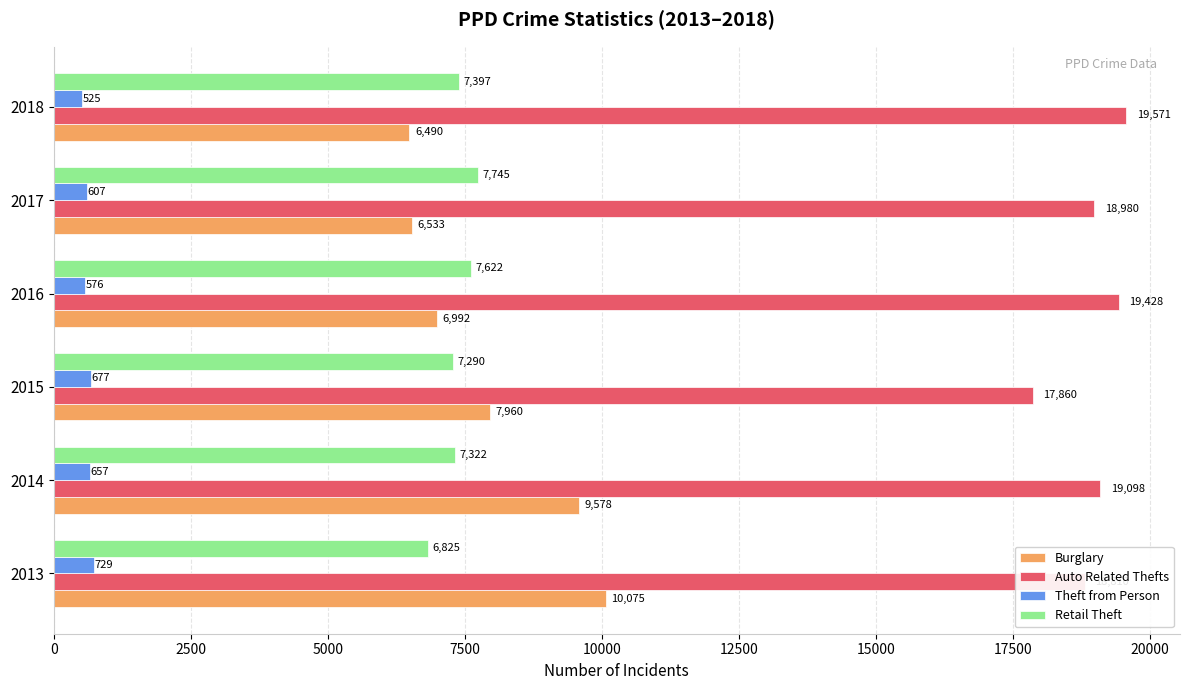

Rank the categories by Burglary value from lowest to highest.

2018, 2017, 2016, 2015, 2014, 2013